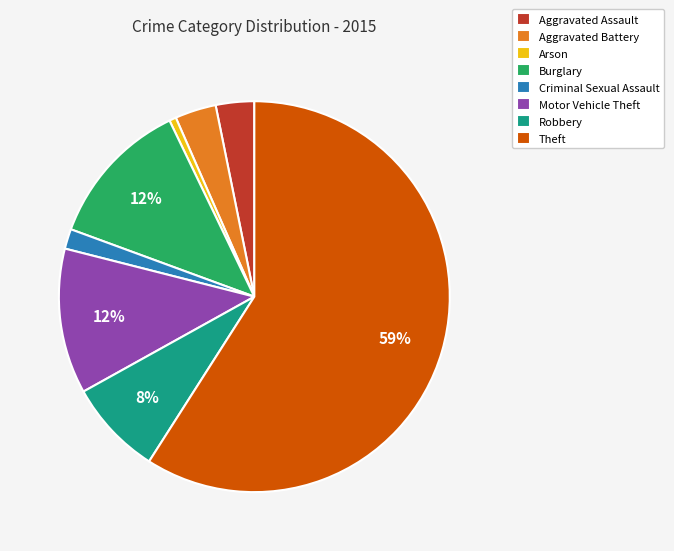

Do Theft and Robbery together represent more than half of the pie?

Yes